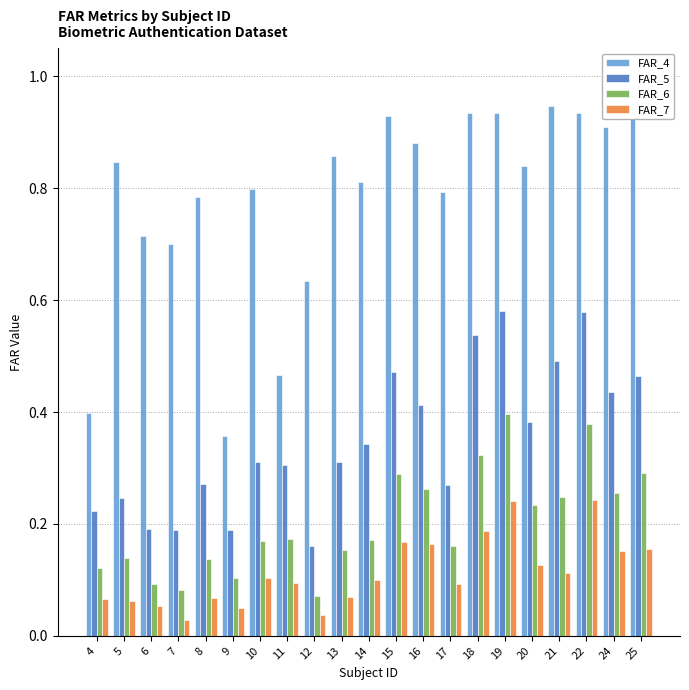

Between 7 and 22, which series saw the biggest shift?

FAR_5